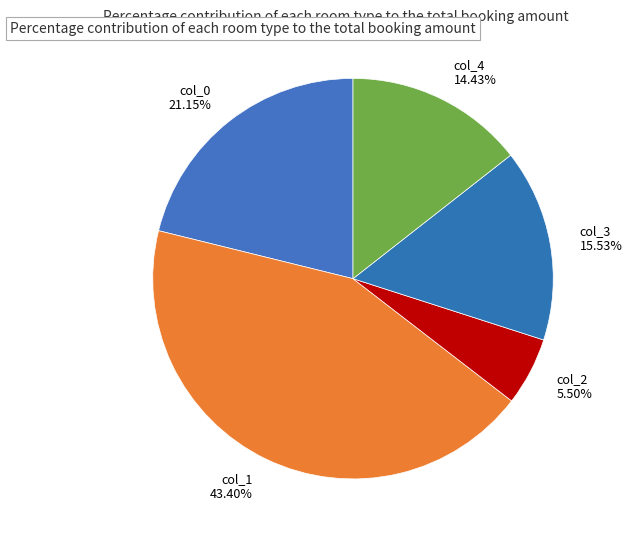

Is the sum of col_2 5.50% and col_0 21.15% greater than half?

No